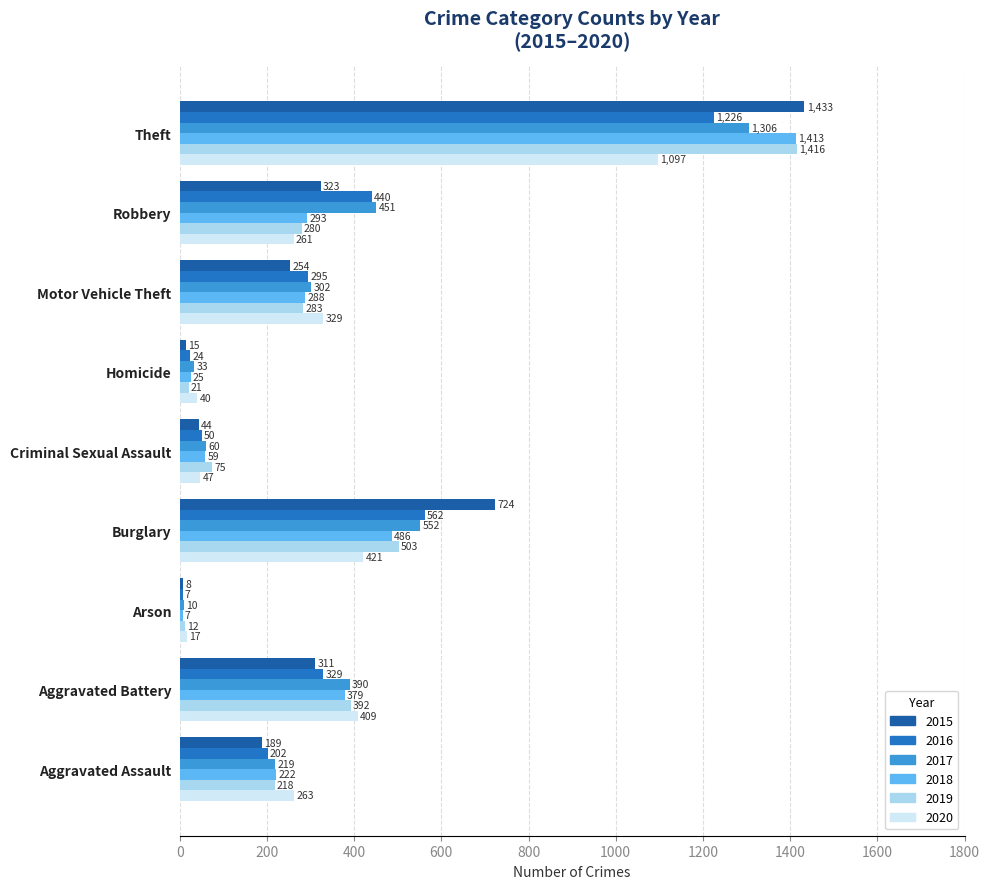

Is the value of 2020 at Robbery greater than the value of 2015 at Homicide?

Yes